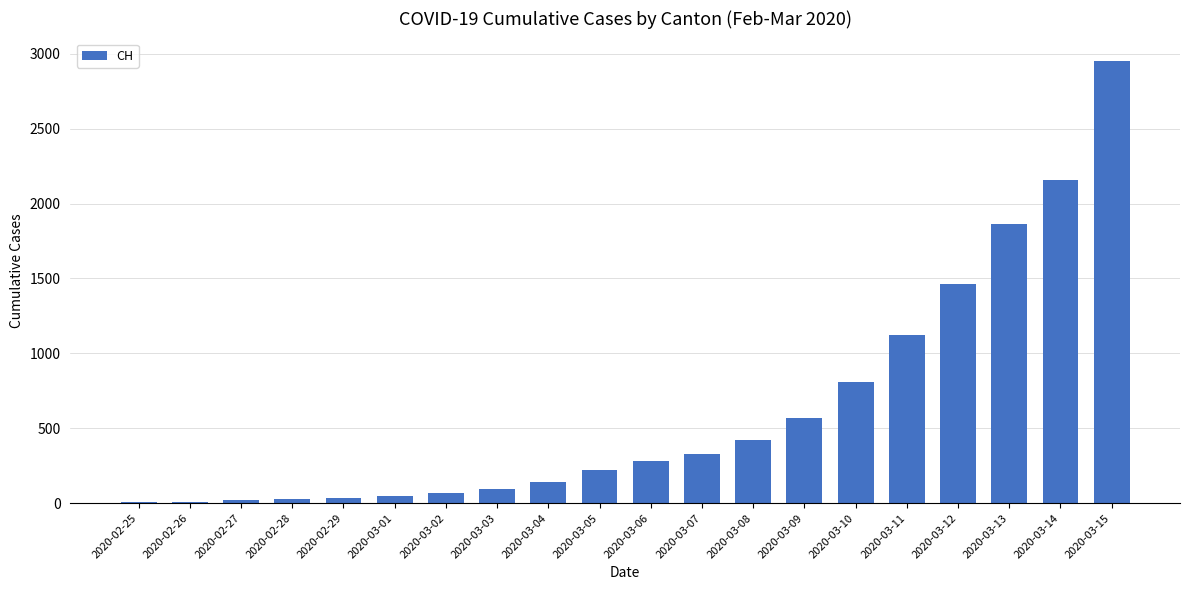

What is the greatest value displayed?

2954